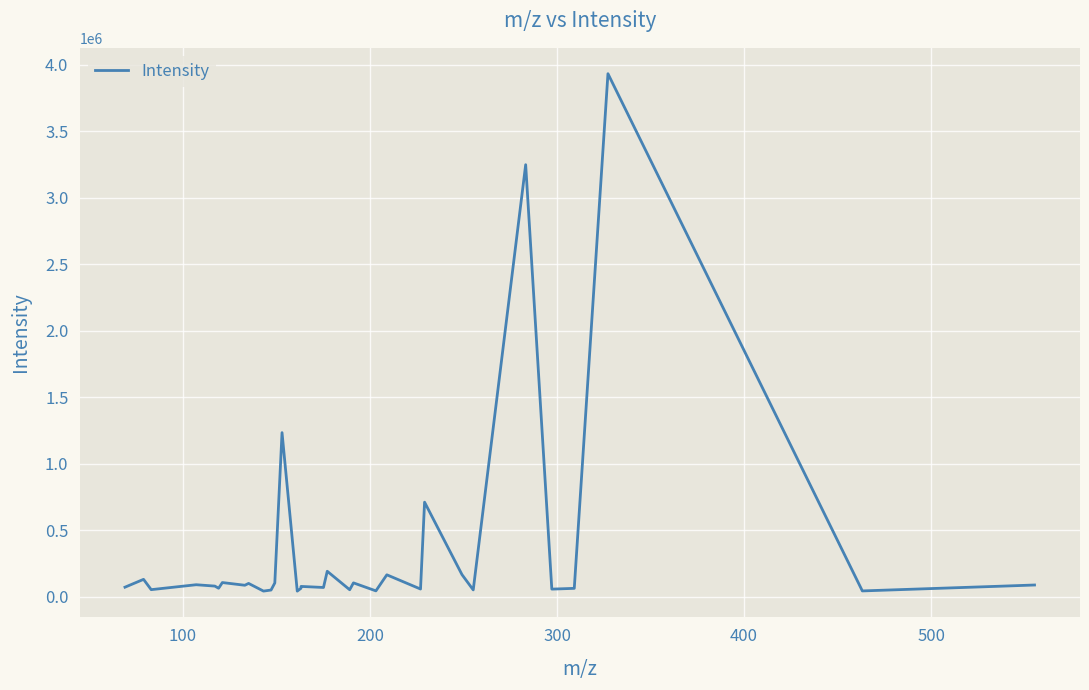

What is the difference between the maximum and minimum values?

3889855.0